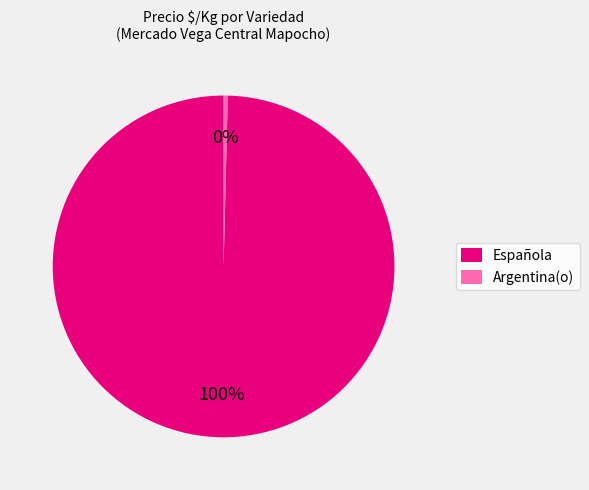

Is it true that Argentina(o) is 0% of the pie?

True